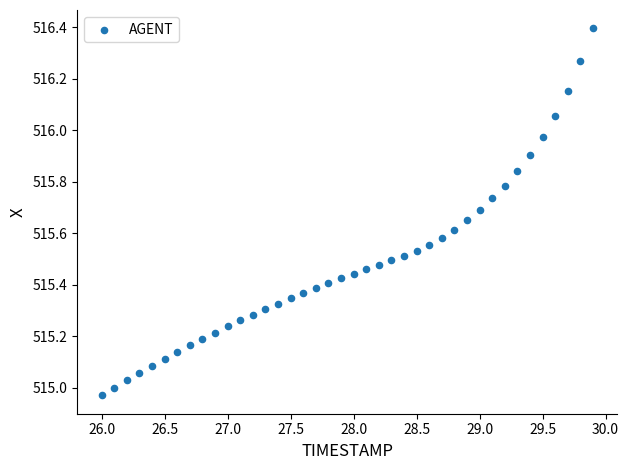

What is the range of Y values (max minus min)?

1.4